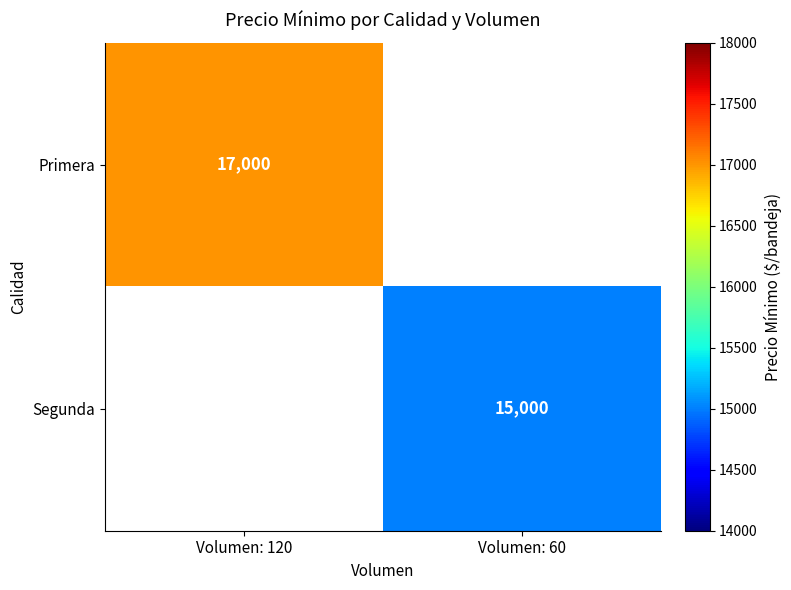

True or false: Segunda has a value of 15000 at Volumen: 60.

True